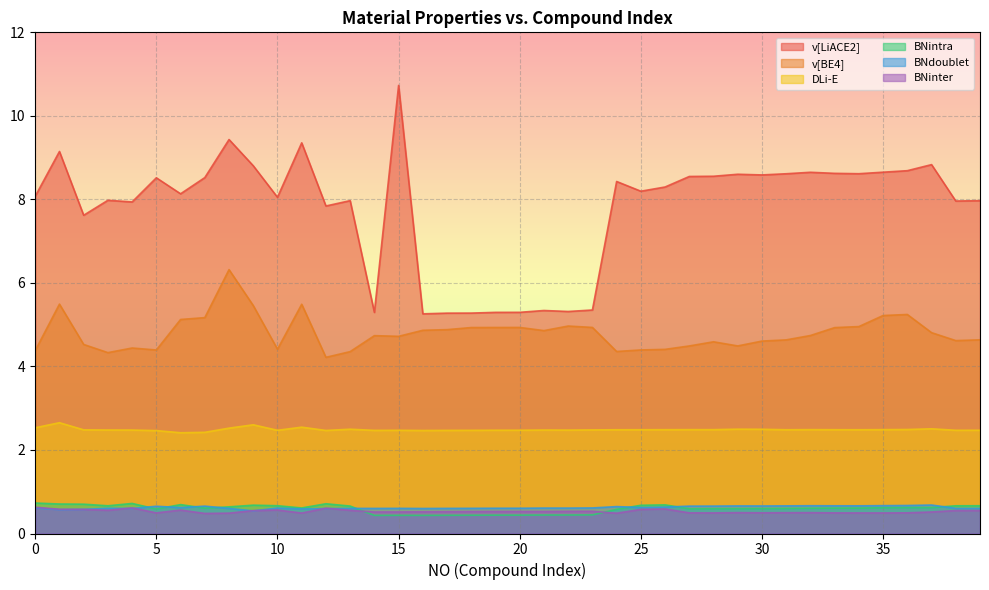

How many values in the v[LiACE2] series exceed 8?

24